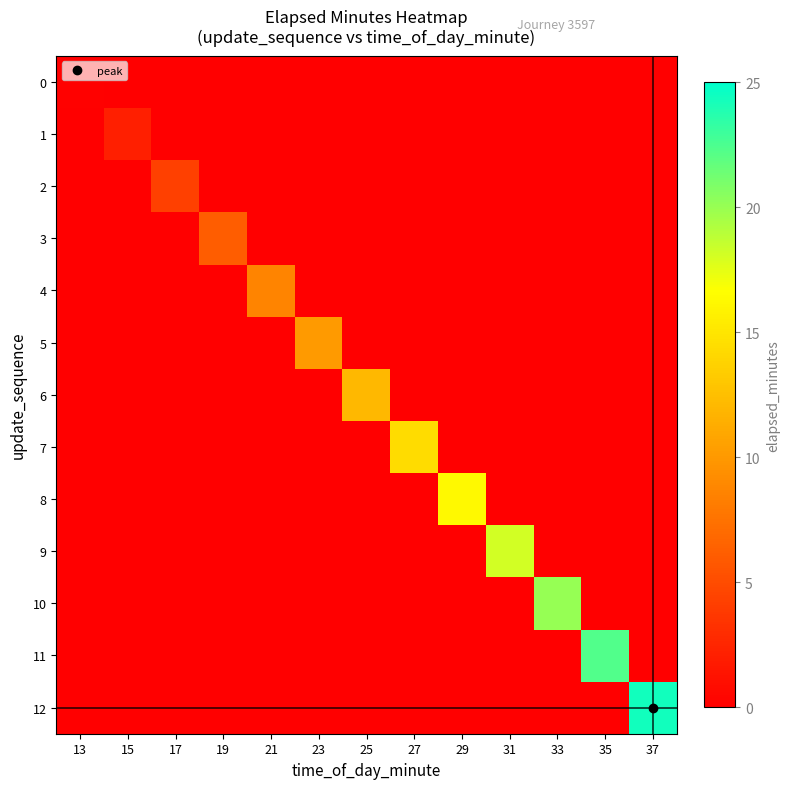

Reading left to right, what are all the values shown in this chart?

0: 13=0.2	15=-0.8	17=-0.8	19=-0.8	21=-0.8	23=-0.8	25=-0.8	27=-0.8	29=-0.8	31=-0.8	33=-0.8	35=-0.8	37=-0.8
1: 13=-0.8	15=2.1	17=-0.8	19=-0.8	21=-0.8	23=-0.8	25=-0.8	27=-0.8	29=-0.8	31=-0.8	33=-0.8	35=-0.8	37=-0.8
2: 13=-0.8	15=-0.8	17=4.3	19=-0.8	21=-0.8	23=-0.8	25=-0.8	27=-0.8	29=-0.8	31=-0.8	33=-0.8	35=-0.8	37=-0.8
3: 13=-0.8	15=-0.8	17=-0.8	19=6.1	21=-0.8	23=-0.8	25=-0.8	27=-0.8	29=-0.8	31=-0.8	33=-0.8	35=-0.8	37=-0.8
4: 13=-0.8	15=-0.8	17=-0.8	19=-0.8	21=8.6	23=-0.8	25=-0.8	27=-0.8	29=-0.8	31=-0.8	33=-0.8	35=-0.8	37=-0.8
5: 13=-0.8	15=-0.8	17=-0.8	19=-0.8	21=-0.8	23=10.1	25=-0.8	27=-0.8	29=-0.8	31=-0.8	33=-0.8	35=-0.8	37=-0.8
6: 13=-0.8	15=-0.8	17=-0.8	19=-0.8	21=-0.8	23=-0.8	25=12.1	27=-0.8	29=-0.8	31=-0.8	33=-0.8	35=-0.8	37=-0.8
7: 13=-0.8	15=-0.8	17=-0.8	19=-0.8	21=-0.8	23=-0.8	25=-0.8	27=14.4	29=-0.8	31=-0.8	33=-0.8	35=-0.8	37=-0.8
8: 13=-0.8	15=-0.8	17=-0.8	19=-0.8	21=-0.8	23=-0.8	25=-0.8	27=-0.8	29=16.3	31=-0.8	33=-0.8	35=-0.8	37=-0.8
9: 13=-0.8	15=-0.8	17=-0.8	19=-0.8	21=-0.8	23=-0.8	25=-0.8	27=-0.8	29=-0.8	31=18.1	33=-0.8	35=-0.8	37=-0.8
10: 13=-0.8	15=-0.8	17=-0.8	19=-0.8	21=-0.8	23=-0.8	25=-0.8	27=-0.8	29=-0.8	31=-0.8	33=20.1	35=-0.8	37=-0.8
11: 13=-0.8	15=-0.8	17=-0.8	19=-0.8	21=-0.8	23=-0.8	25=-0.8	27=-0.8	29=-0.8	31=-0.8	33=-0.8	35=22.3	37=-0.8
12: 13=-0.8	15=-0.8	17=-0.8	19=-0.8	21=-0.8	23=-0.8	25=-0.8	27=-0.8	29=-0.8	31=-0.8	33=-0.8	35=-0.8	37=24.4